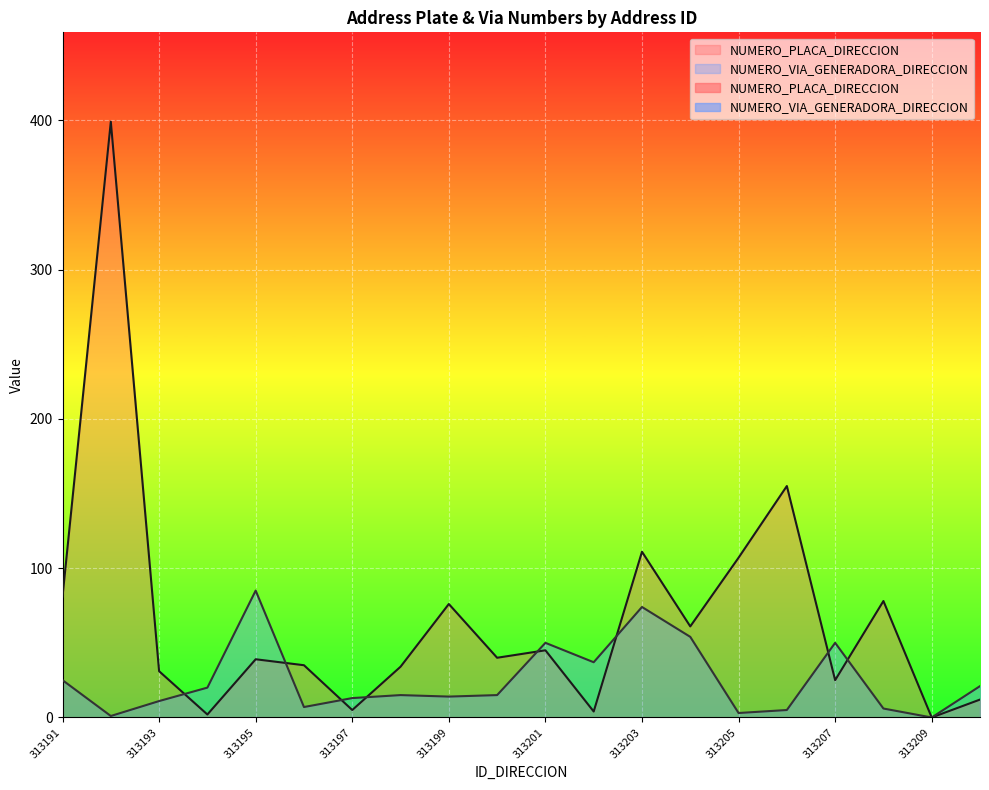

Read the NUMERO_VIA_GENERADORA_DIRECCION value at 313192.

1